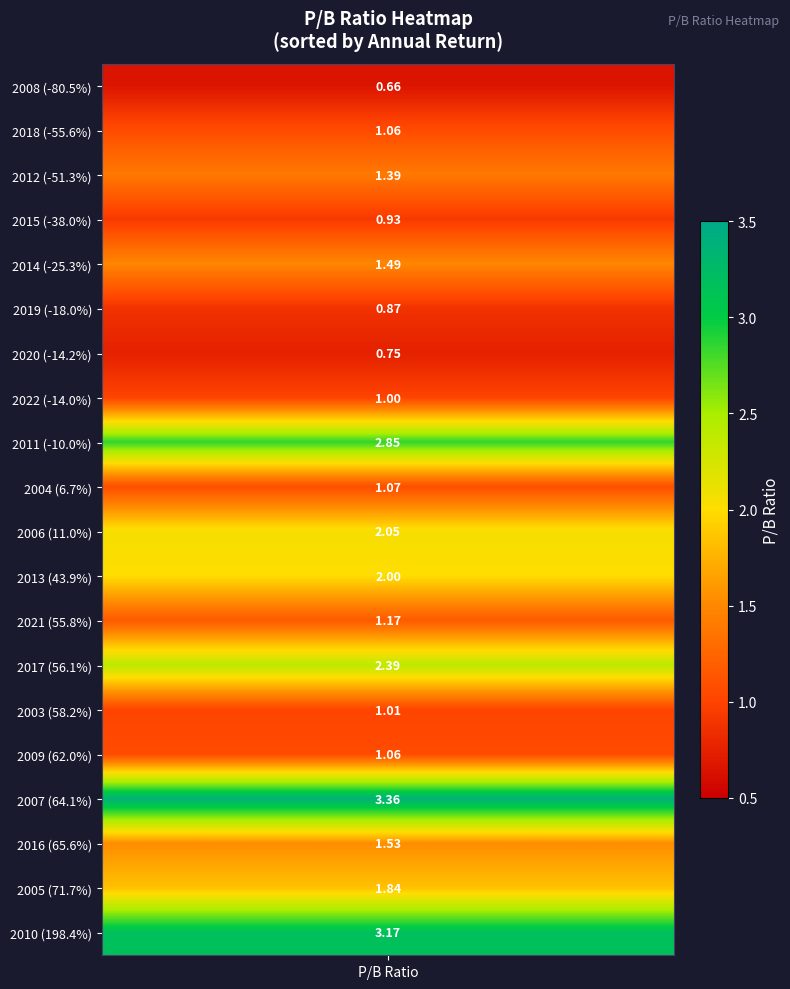

Reading right to left, extract all data points from this chart.

2003=1.0	2004=1.1	2005=1.8	2006=2.0	2007=3.4	2008=0.7	2009=1.1	2010=3.2	2011=2.9	2012=1.4	2013=2.0	2014=1.5	2015=0.9	2016=1.5	2017=2.4	2018=1.1	2019=0.9	2020=0.7	2021=1.2	2022=1.0